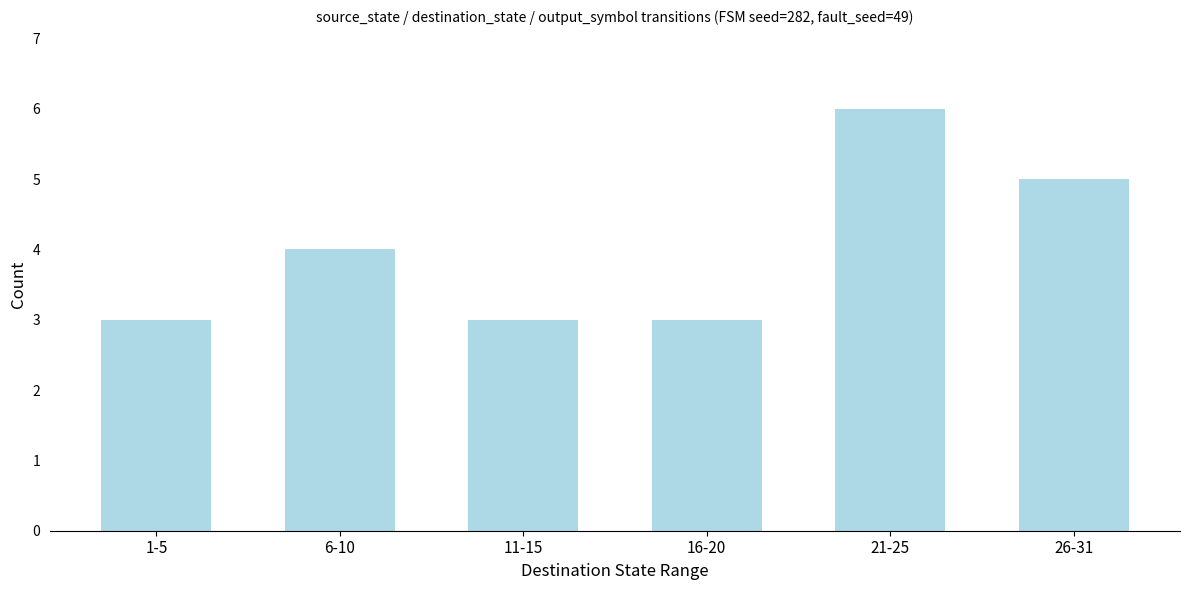

Reading right to left, what are all the values shown in this chart?

5	6	3	3	4	3